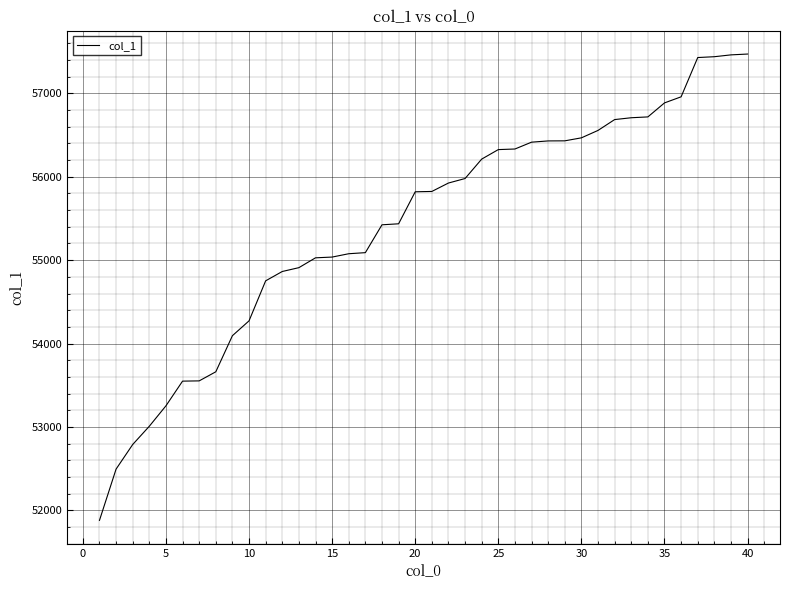

What is the smallest value displayed?

51879